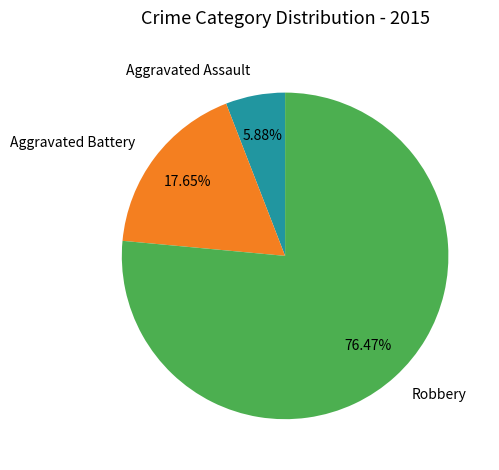

Is there any slice that represents more than half of the pie?

Yes